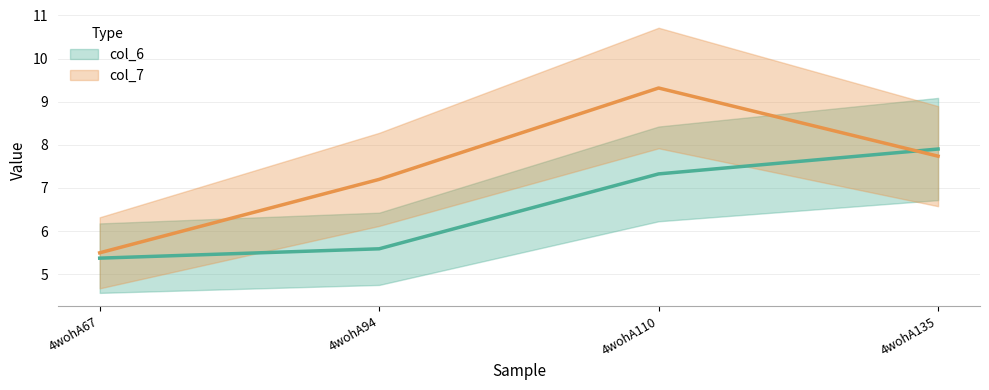

Reading left to right, transcribe all the data shown in this chart.

col_6: 5.4	5.6	7.3	7.9
col_7: 5.5	7.2	9.3	7.7